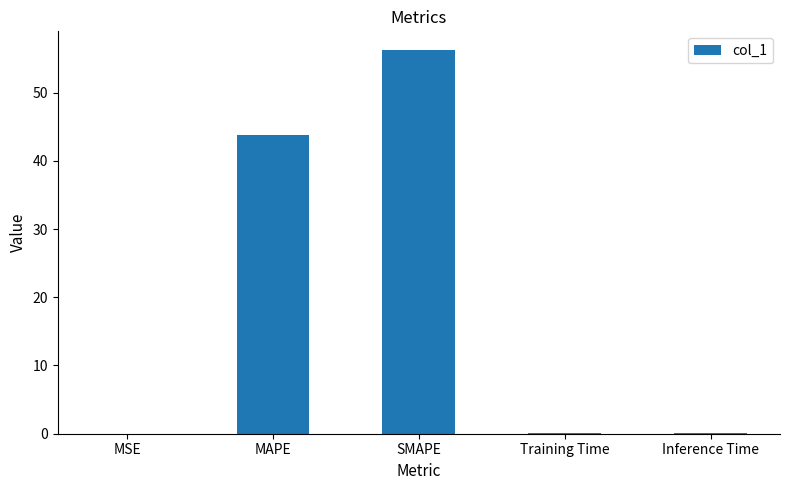

Is it true that the value at MAPE is 60.9?

False